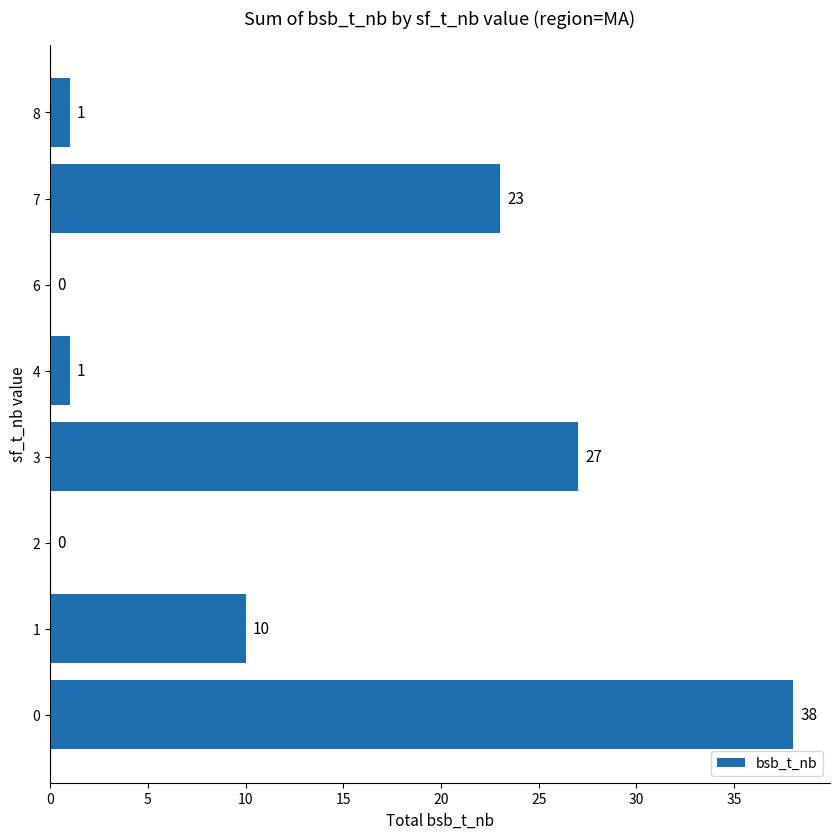

What is the sum of all values?

100